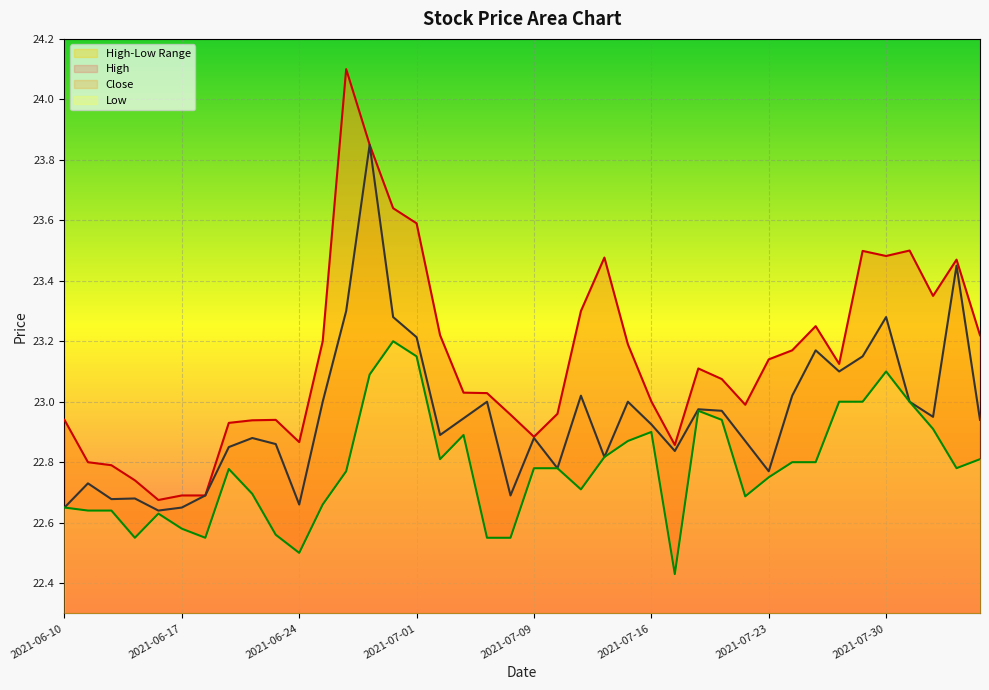

Is the value of high at 2021-07-23 greater than the value of low at 2021-07-23?

Yes